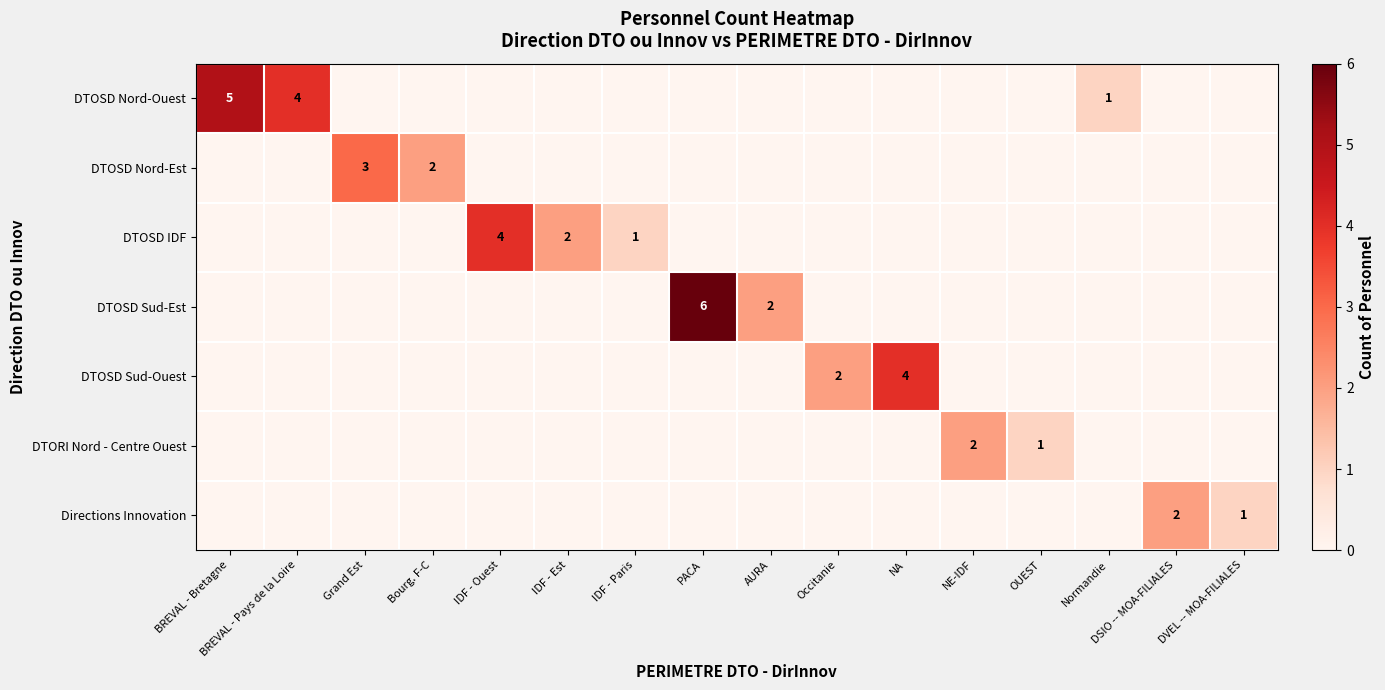

The Directions Innovation series shows 2 at DSIO -- MOA-FILIALES. True or false?

True